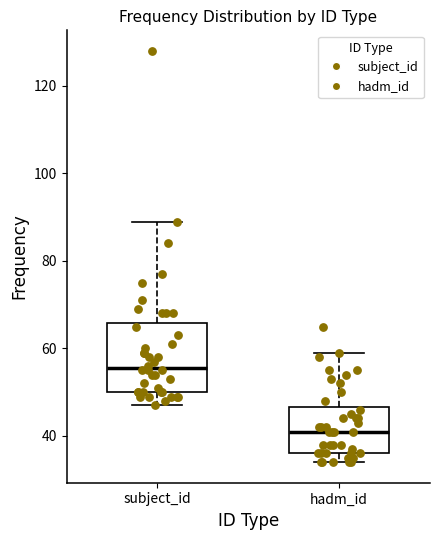

Reading left to right, transcribe this box plot: for each box, give where its median line is, the range the box spans, and where its two whiskers end, as read against the y-axis. The values are not printed on the chart, so give them approximately, as read against the axis.

subject_id: median 56, box 50 to 66, whiskers 48 to 90
hadm_id: median 42, box 36 to 46, whiskers 34 to 60